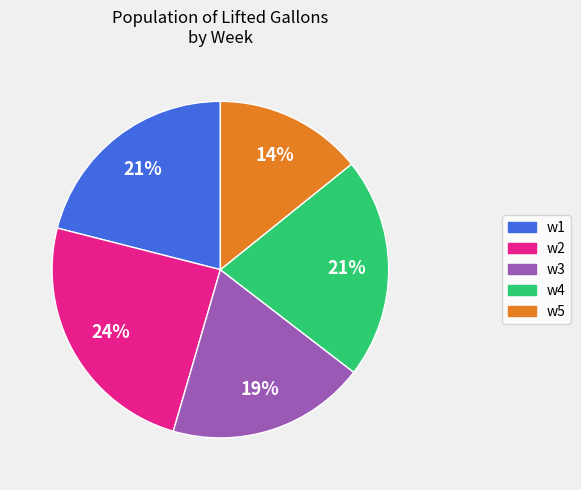

How many slices are in this pie chart?

5